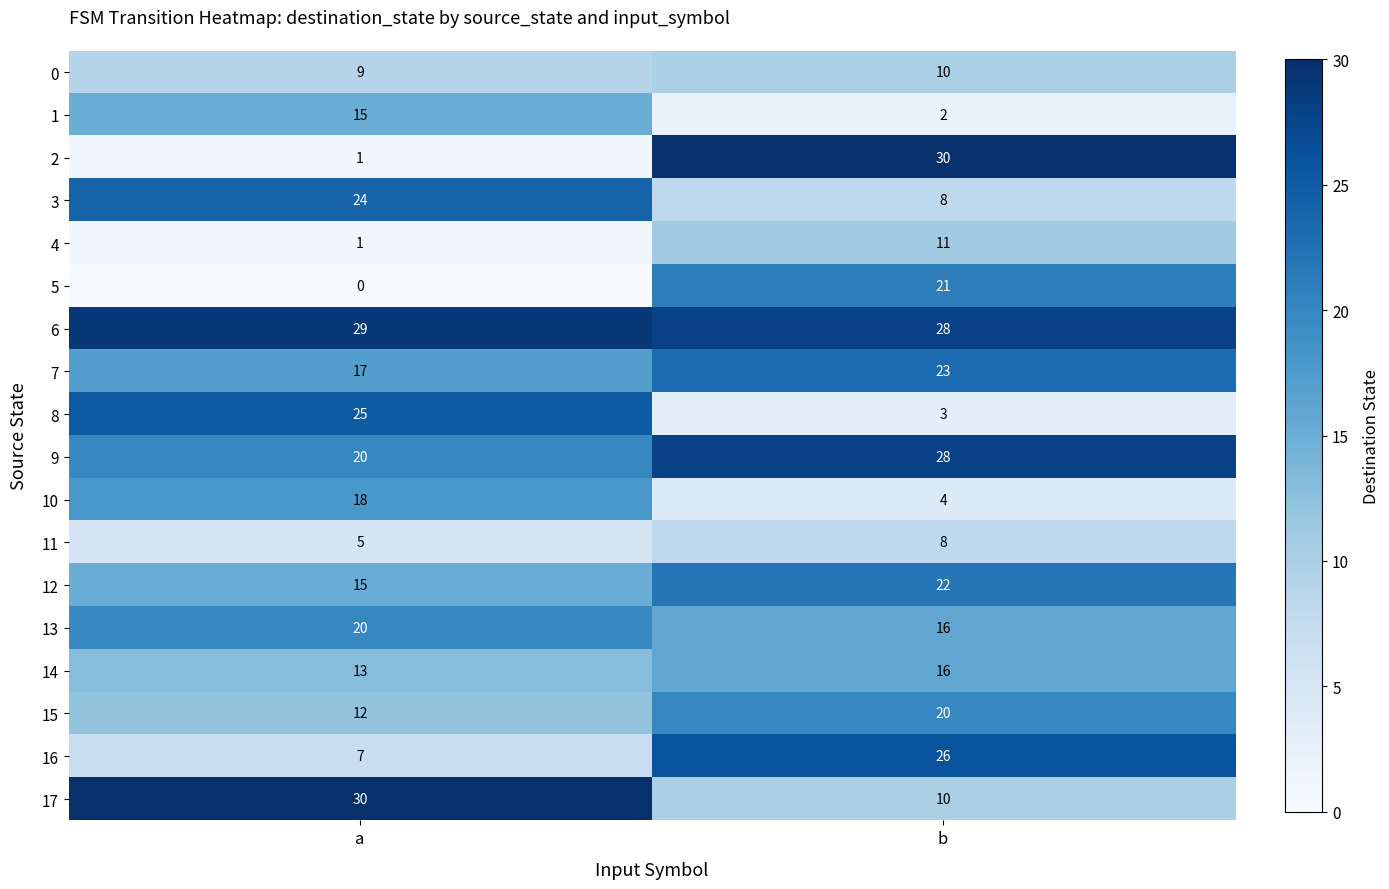

Which category has the highest value in the 9 series?

b